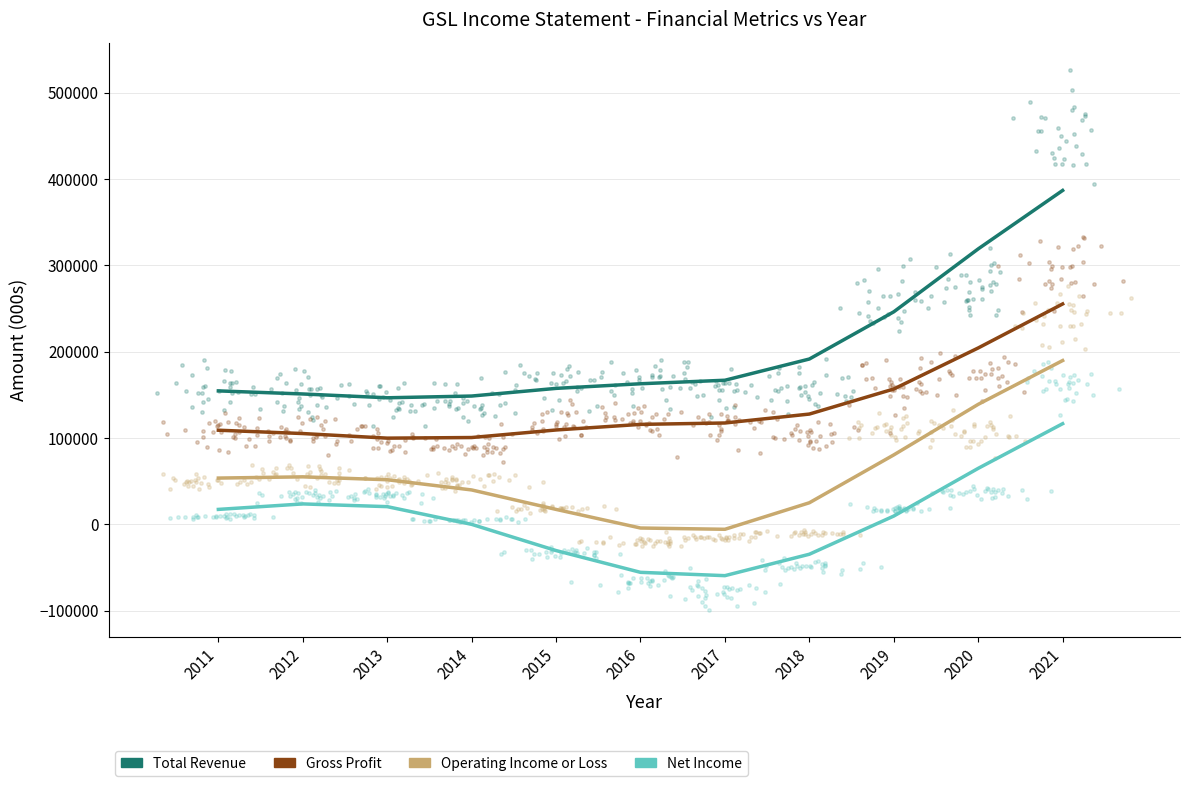

Which series has the largest Y range (max minus min)?

Total Revenue